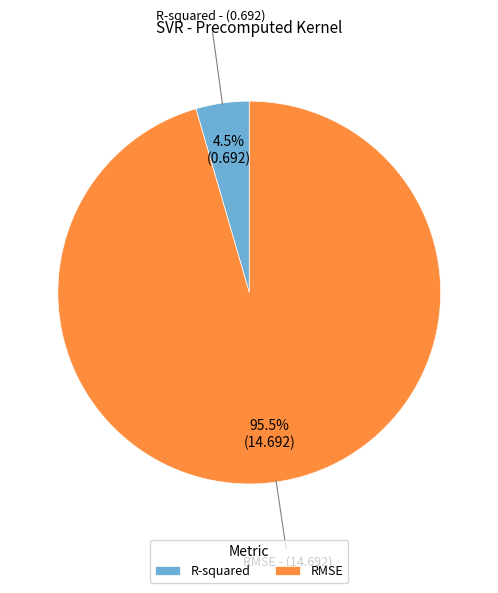

Which category has the biggest portion of the pie?

RMSE